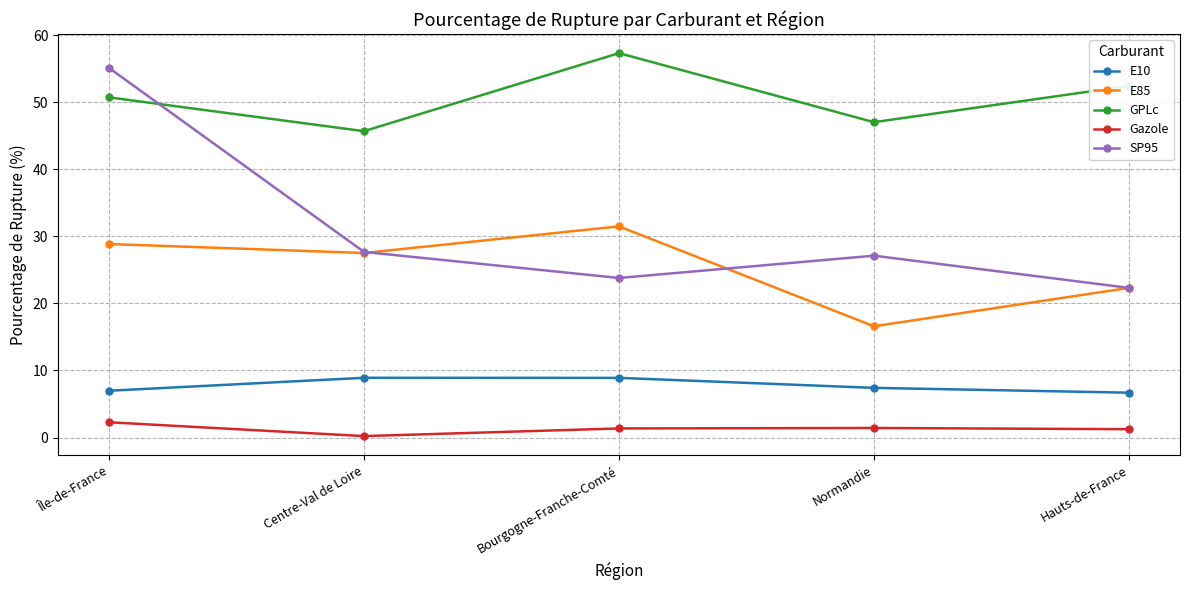

What is the difference between the second highest and second lowest values in the GPLc series?

5.4